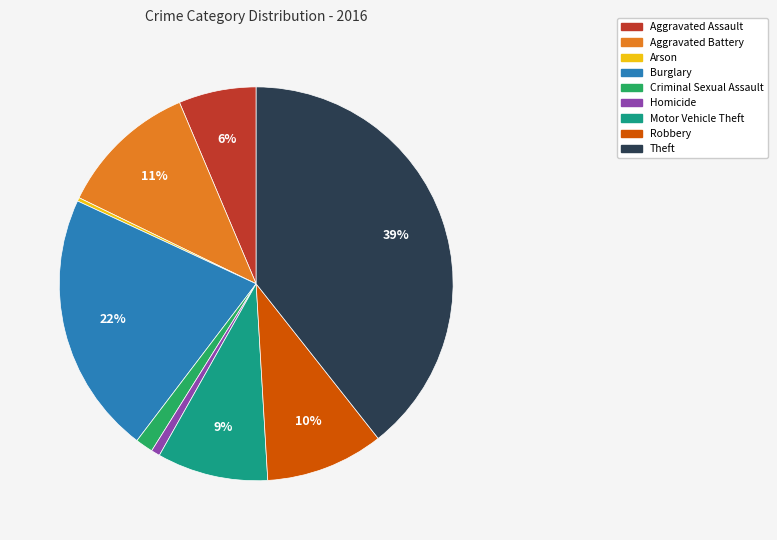

The Homicide slice represents 10% of the pie. True or false?

False